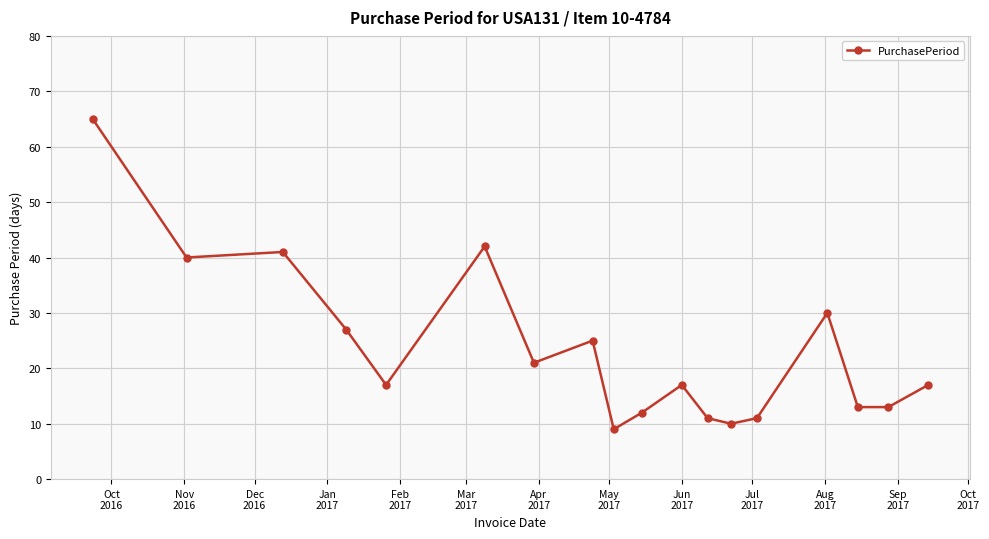

How many lines are shown in the chart?

1